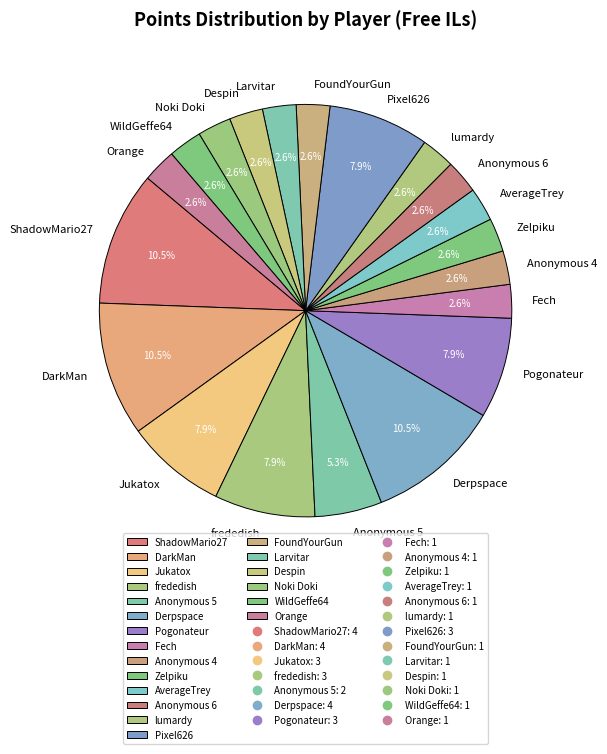

What portion of the pie excludes frededish?

92.1%